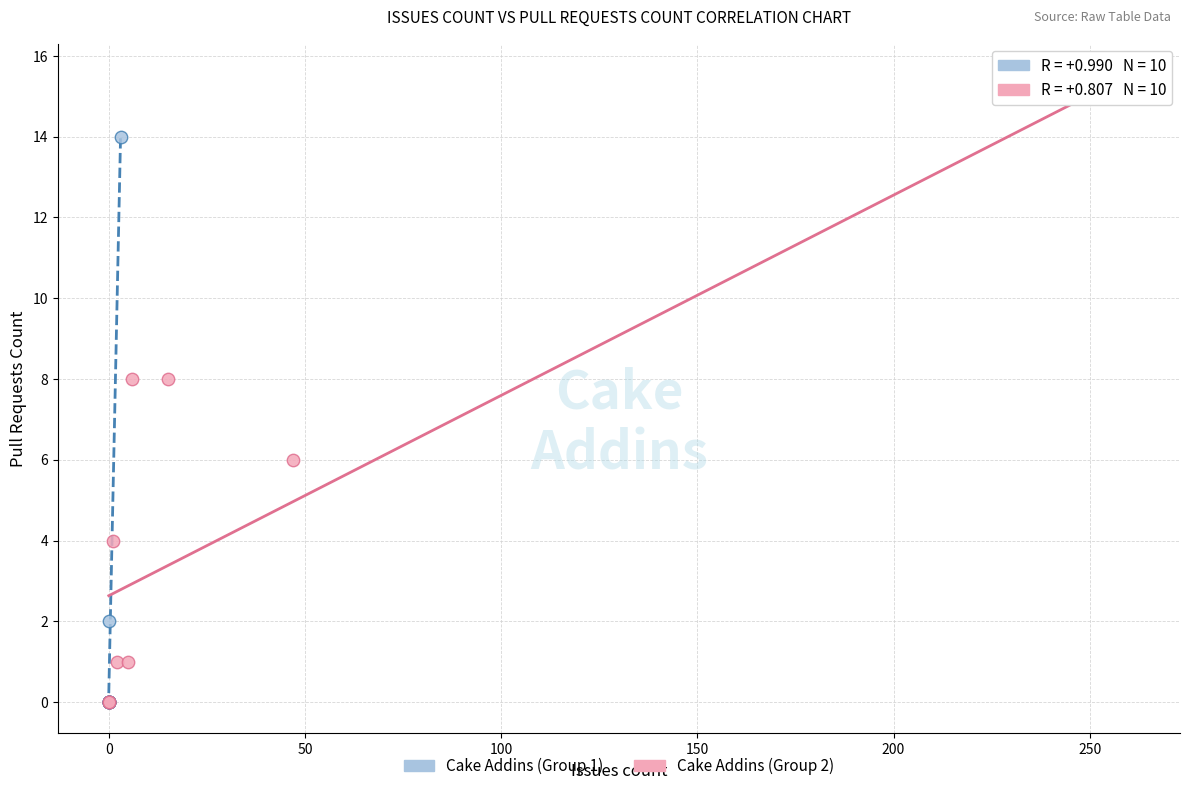

Which series reaches the maximum Y coordinate?

Cake Addins (Group 2)